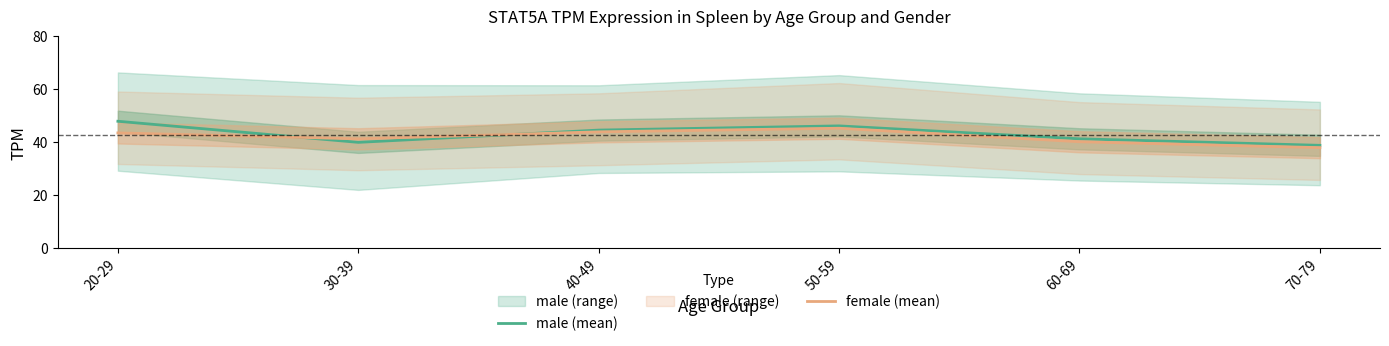

Rank the categories by male (mean) value from lowest to highest.

70-79, 30-39, 60-69, 40-49, 50-59, 20-29